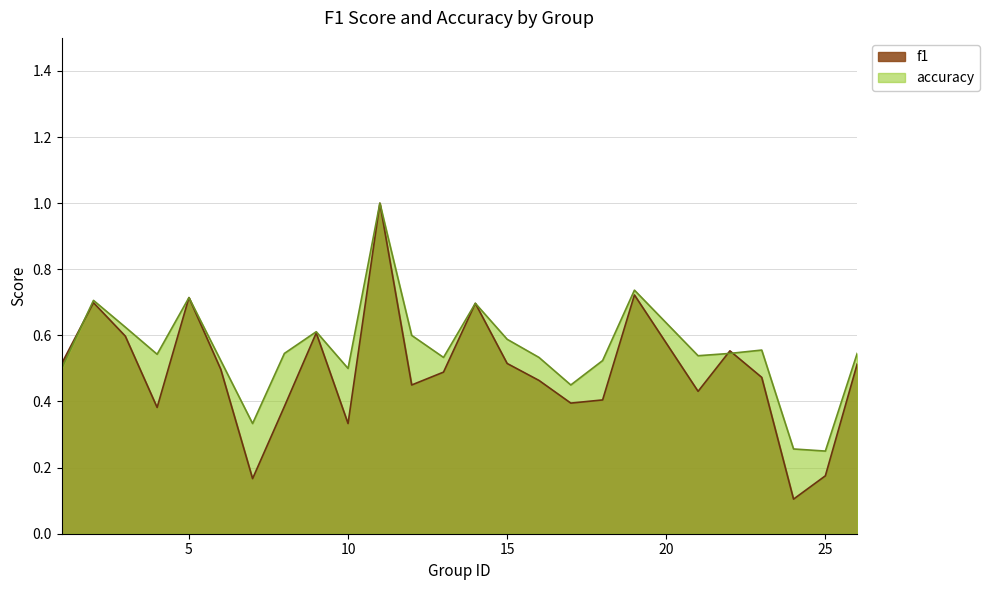

Rank the series at 11 from highest to lowest value.

f1, accuracy